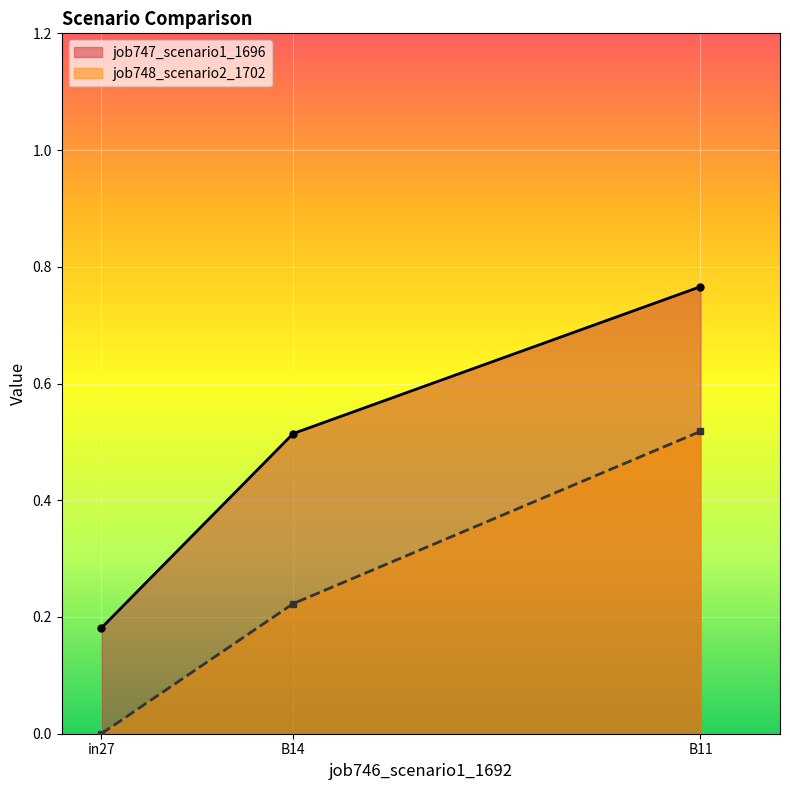

How many lines are shown in the chart?

2